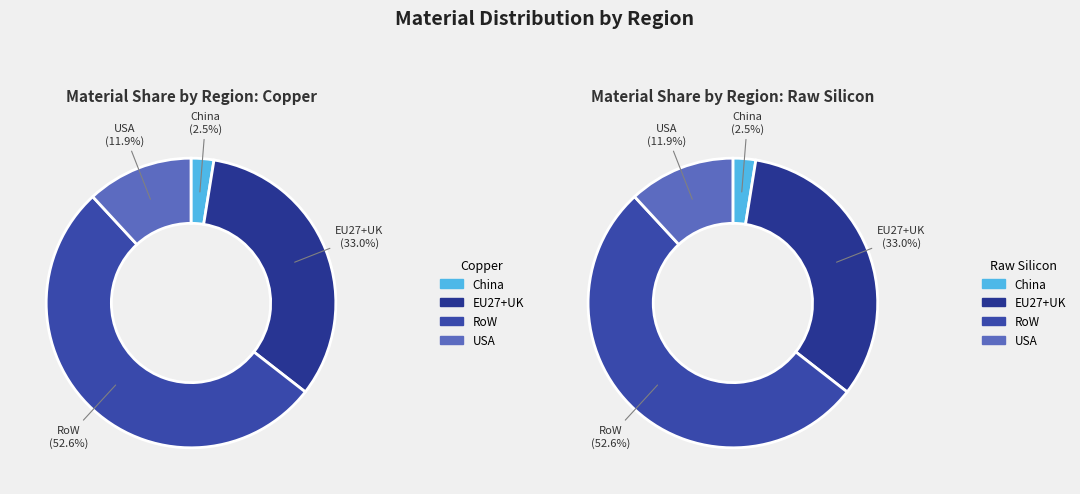

True or false: USA accounts for 21% of the total.

False